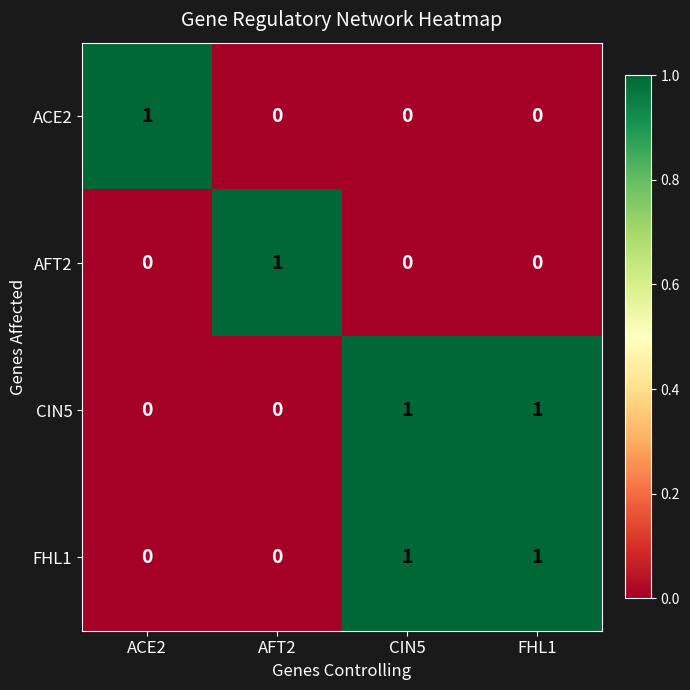

At how many categories does at least one series exceed 0?

4